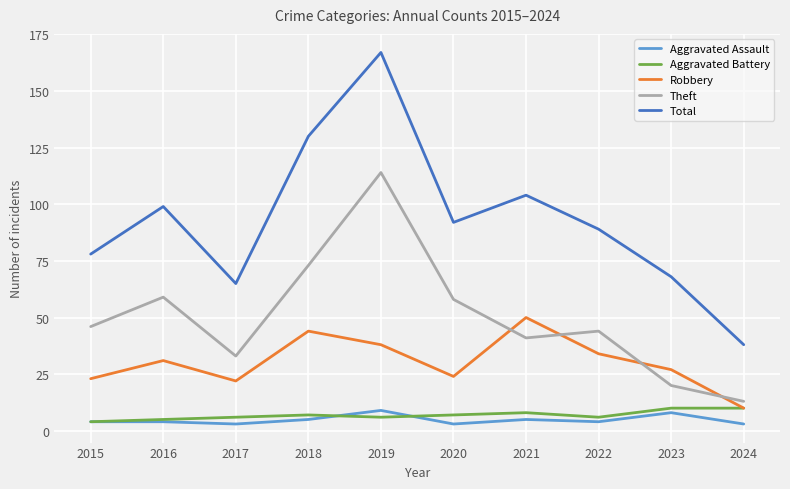

Which category has the lowest value in the Total series?

2024